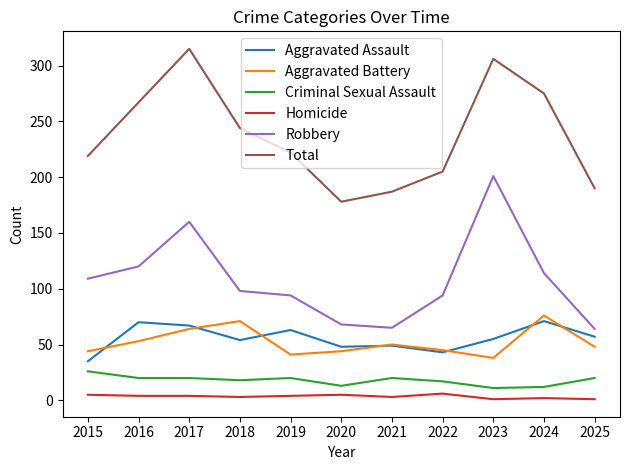

Which category has the highest value across all series?

2017